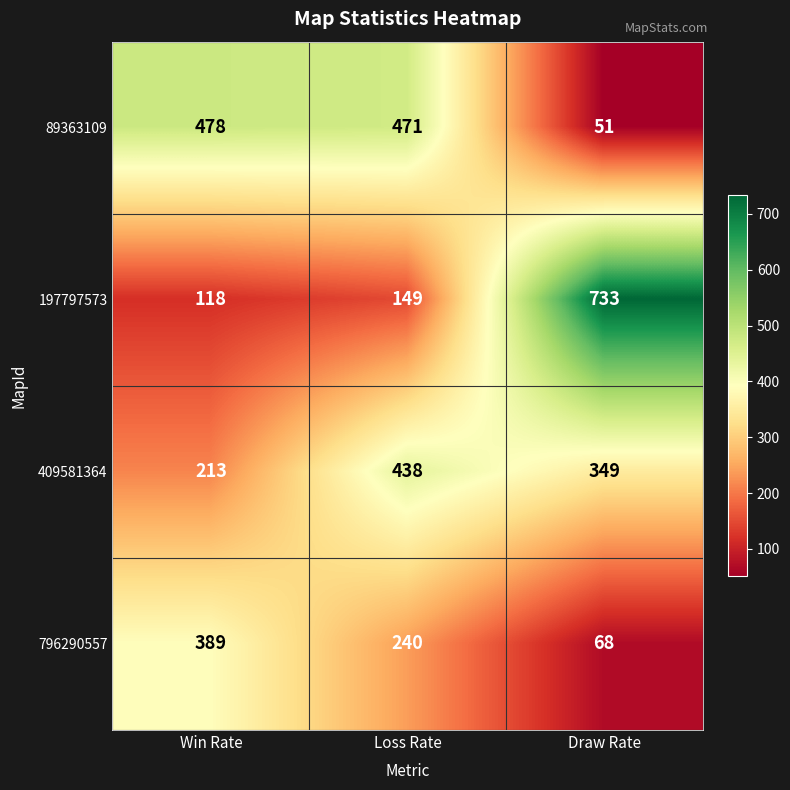

Reading right to left, transcribe all the data shown in this chart.

89363109: 51	471	478
197797573: 733	149	118
409581364: 349	438	213
796290557: 68	240	389